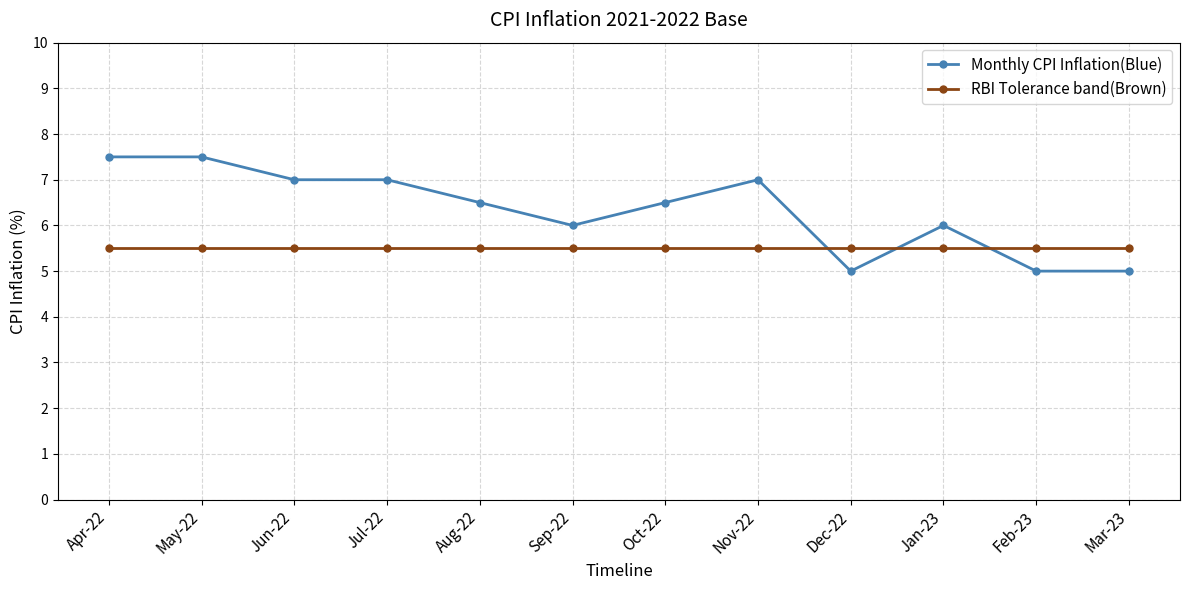

At Apr-22, list the series in order from smallest to largest.

RBI Tolerance band(Brown), Monthly CPI Inflation(Blue)